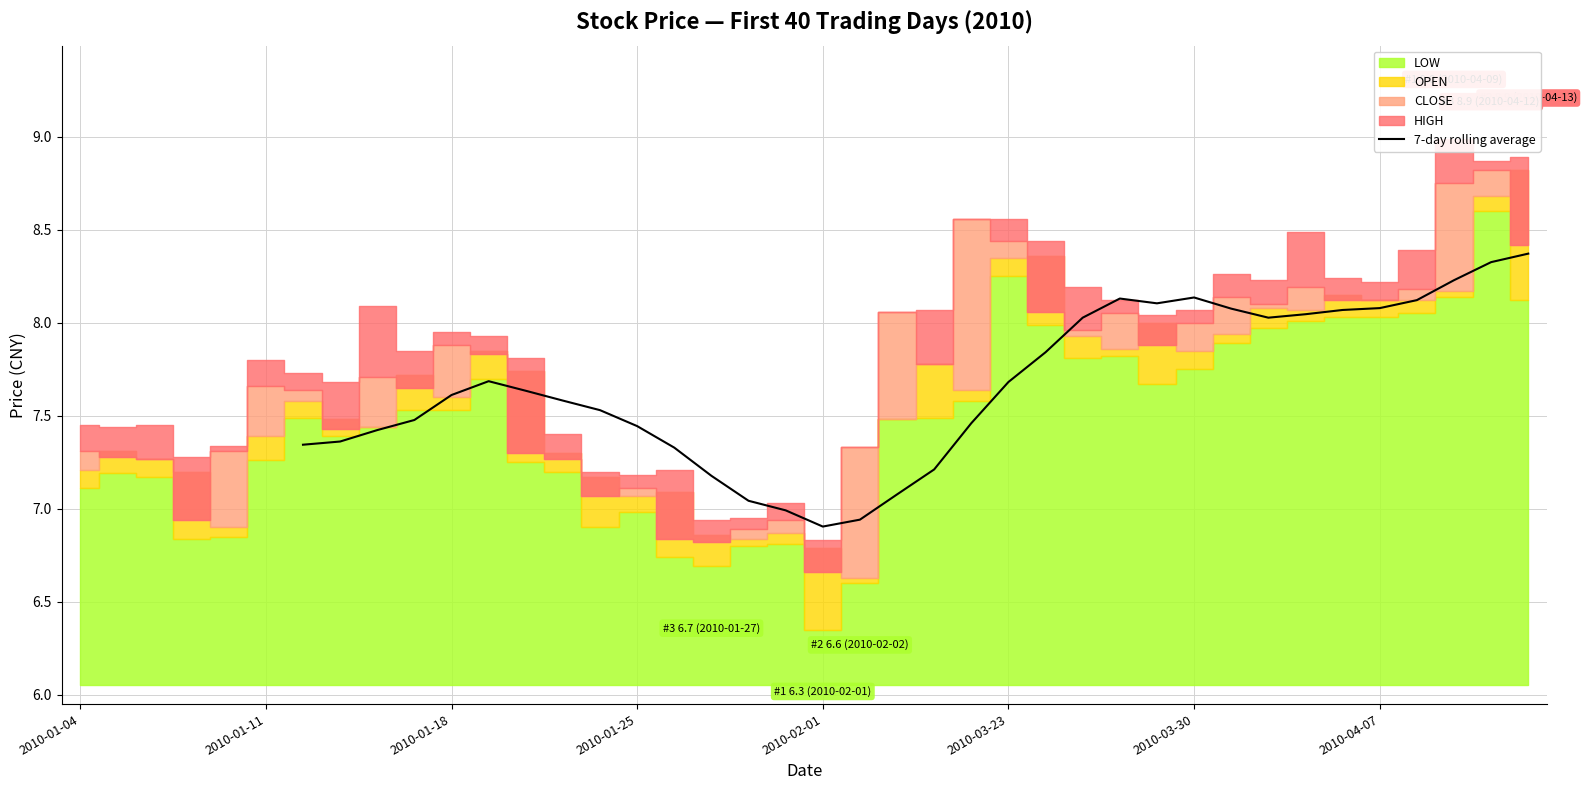

How many interior local peaks (higher than both neighbors) does the data have?

3